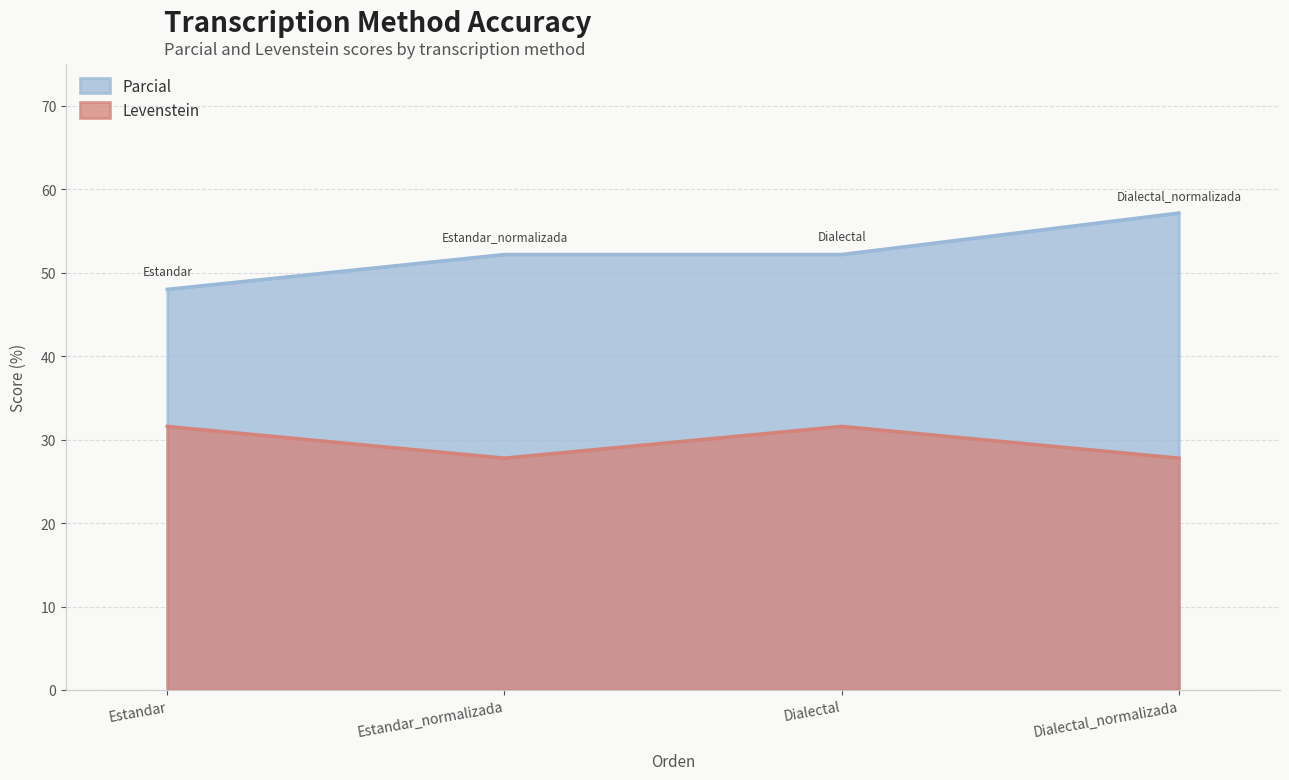

True or false: Levenstein has more than 1 points higher than both neighbors.

False